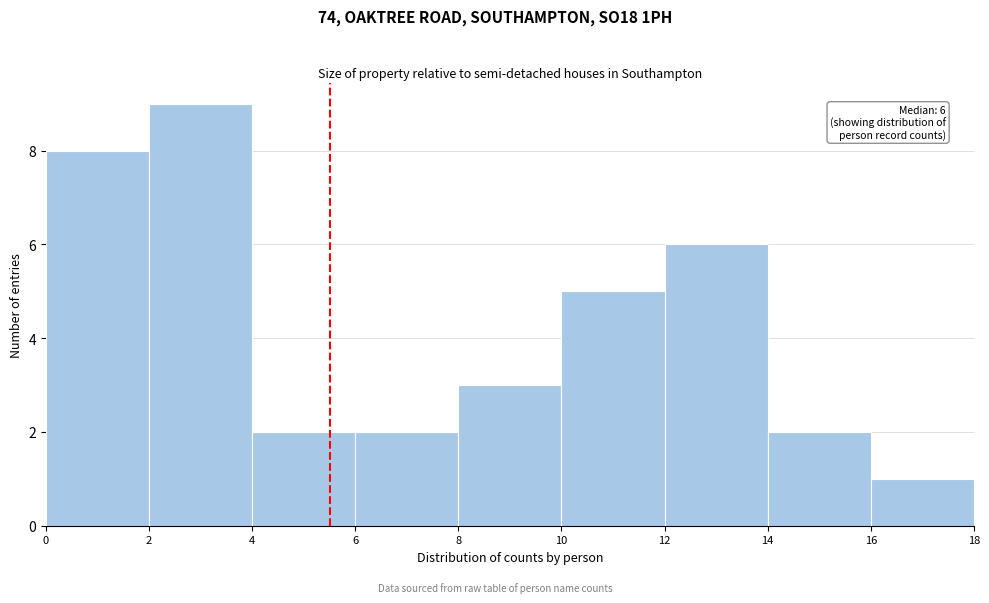

Which range on the x-axis has the tallest bar?

2 to 4